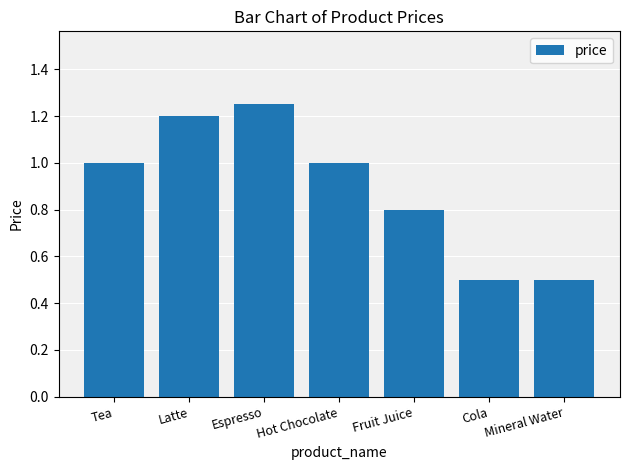

How many values are between 0 and 1?

5